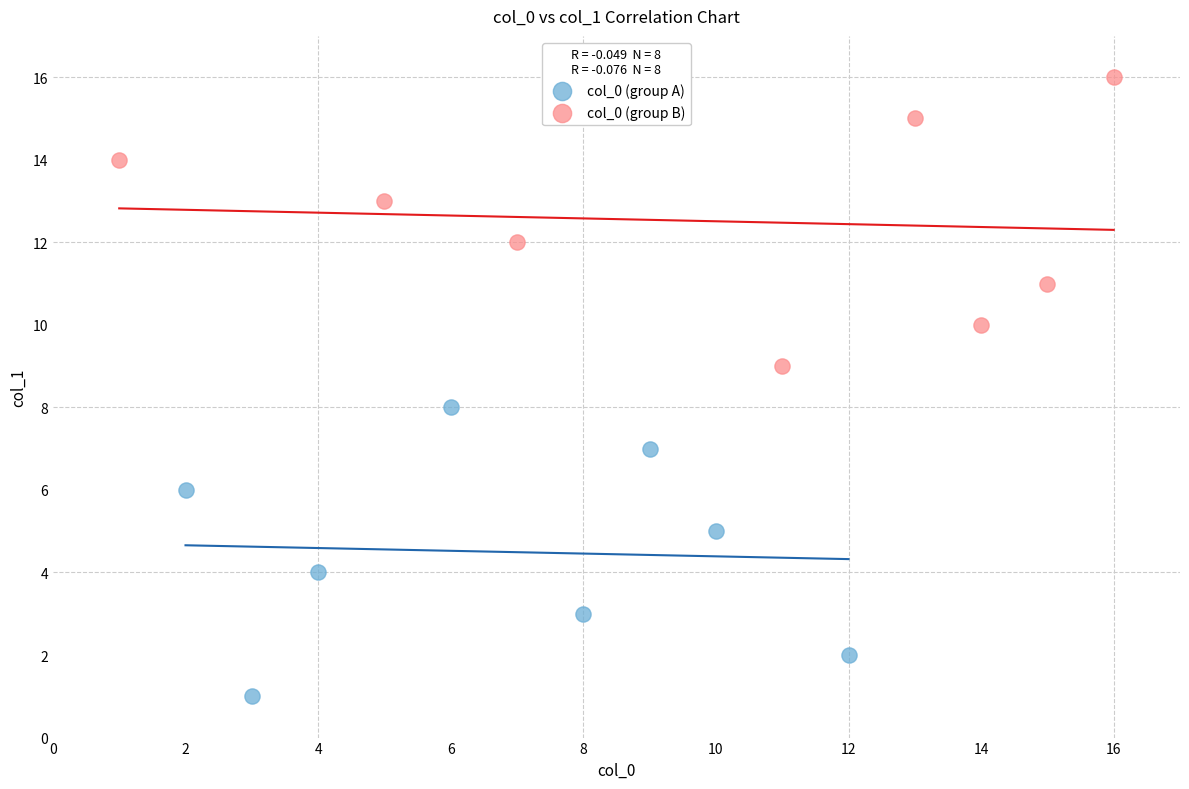

What are all the series names shown in the legend?

col_0 (group A), col_0 (group B)